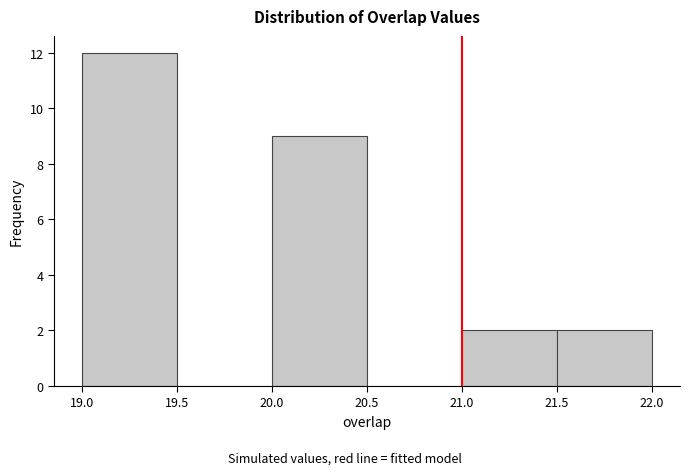

Which range on the x-axis has the tallest bar?

19.0 to 19.5